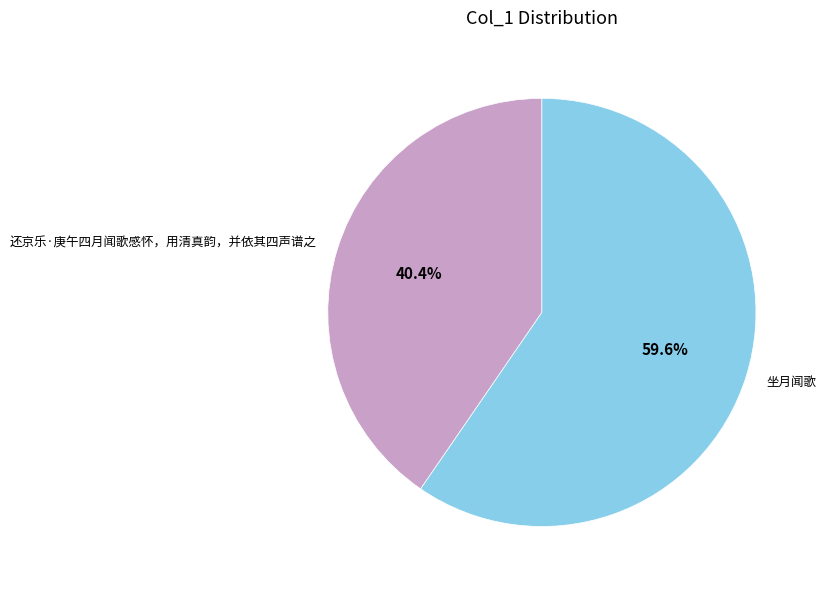

What is the largest slice in the pie chart?

坐月闻歌